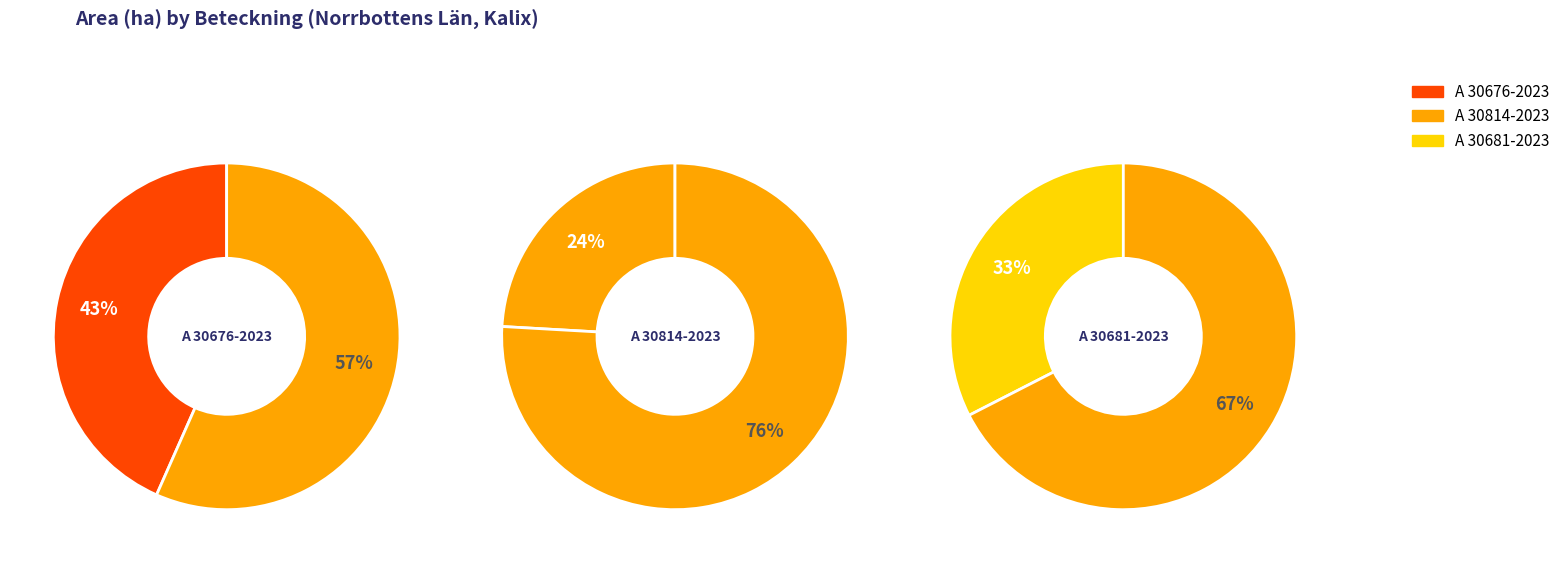

Do A 30681-2023 and A 30814-2023 together represent more than half of the pie?

Yes